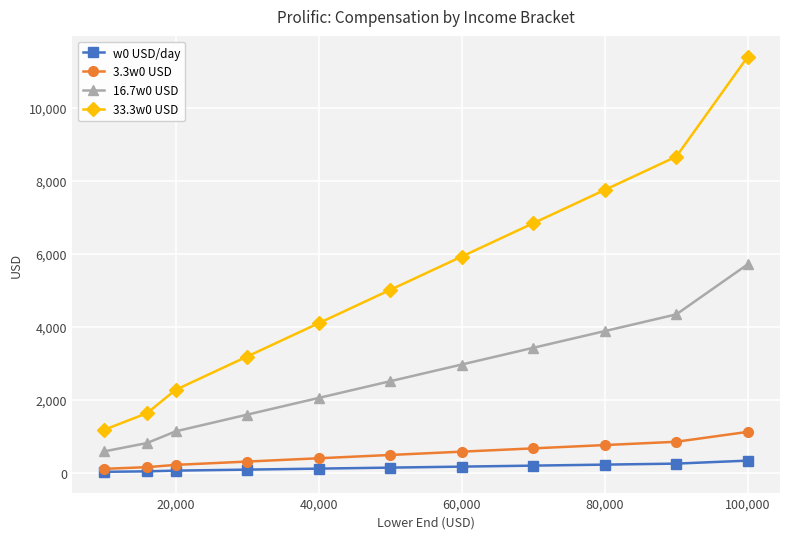

Rank the series by their maximum value, from highest to lowest.

33.3w0 USD, 16.7w0 USD, 3.3w0 USD, w0 USD/day